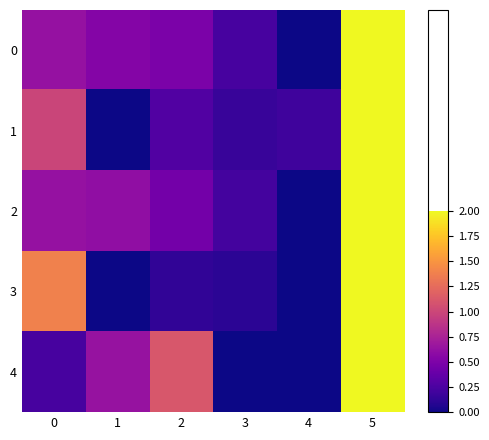

What is the total value across all series at 3?

0.4